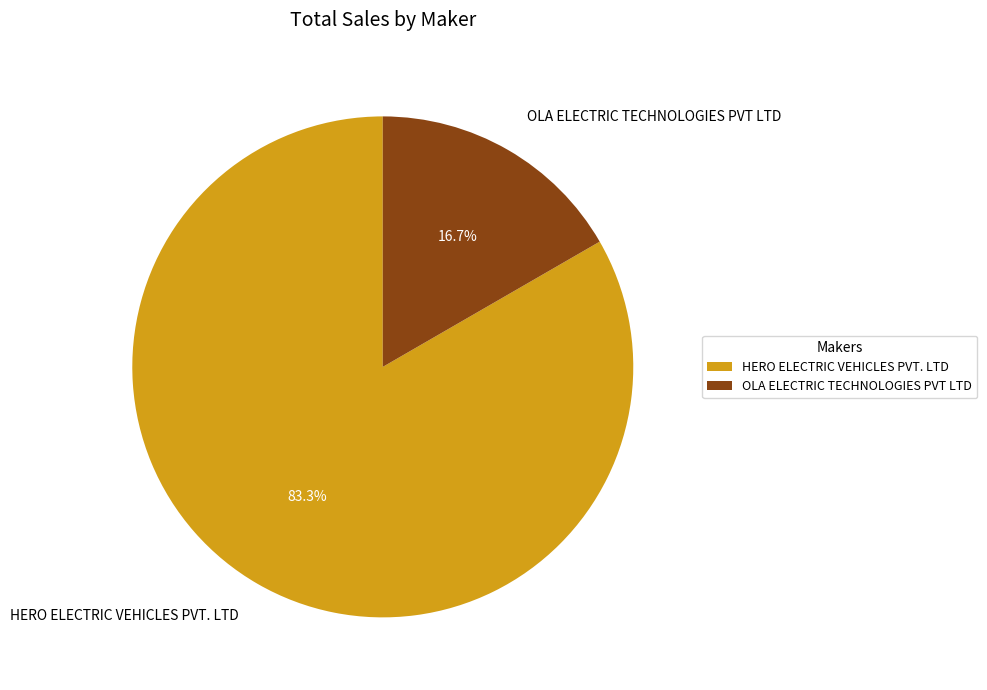

Which category has the smallest portion of the pie?

OLA ELECTRIC TECHNOLOGIES PVT LTD